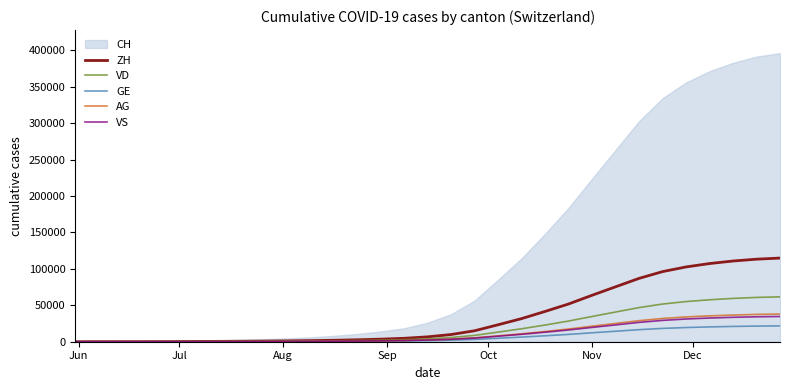

What is the highest value of the GE series?

21741